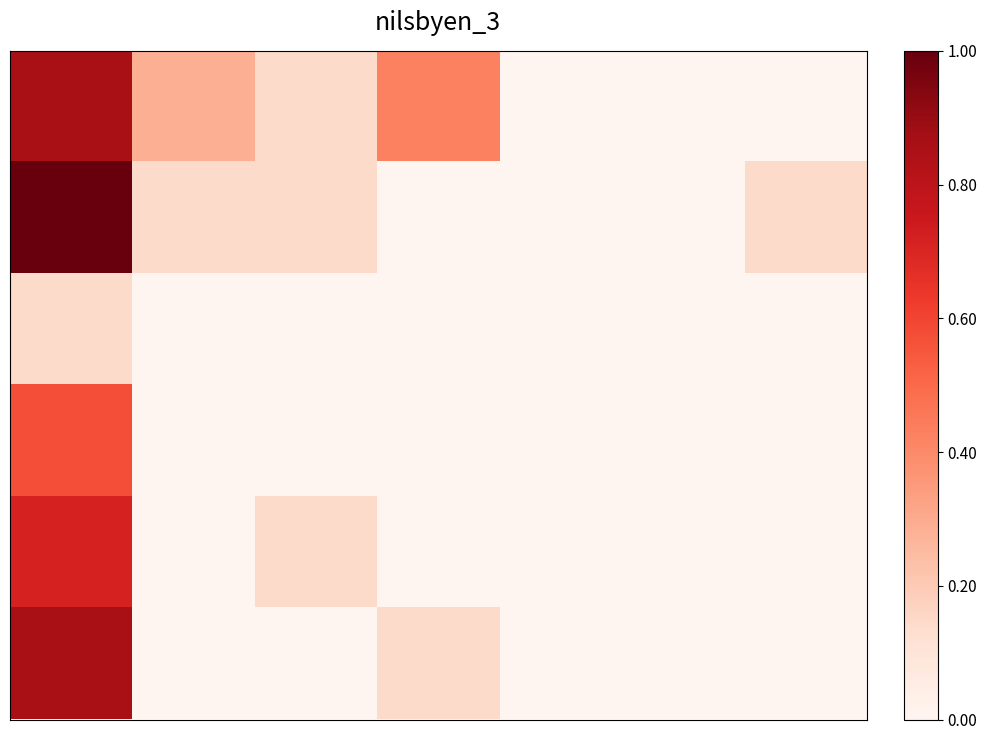

Count the number of categories in the chart.

7